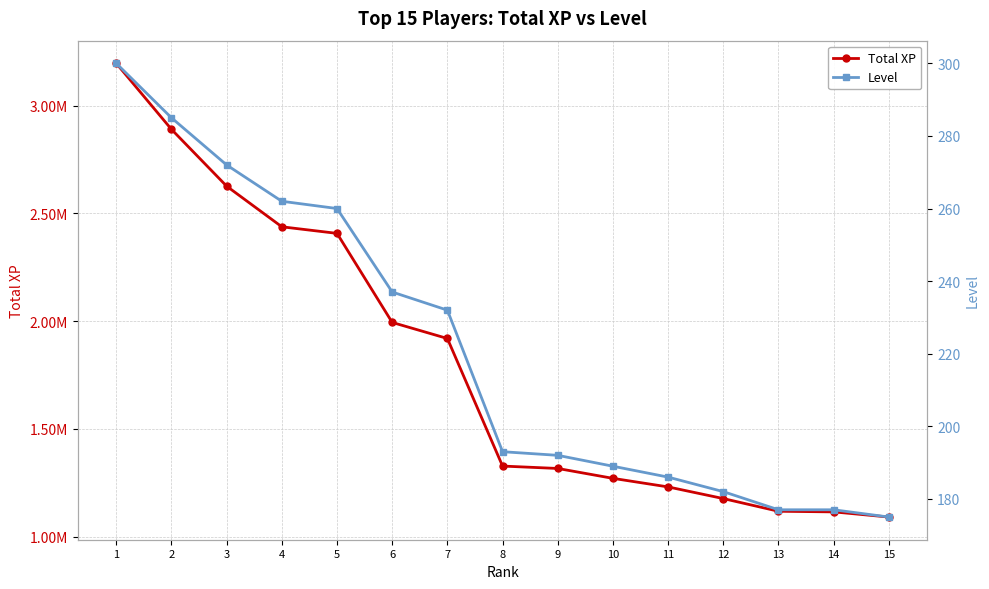

True or false: Total XP and Level cross at least once.

False